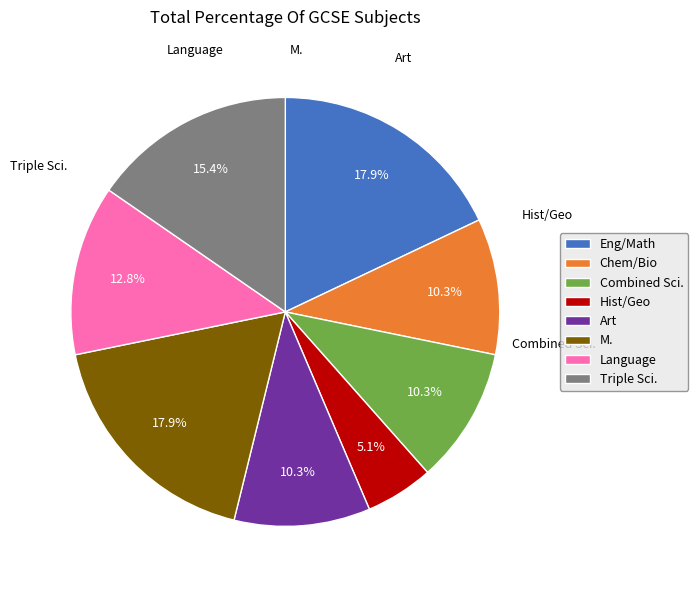

Combined, what portion of the pie is M. and Triple Sci.?

33.3%